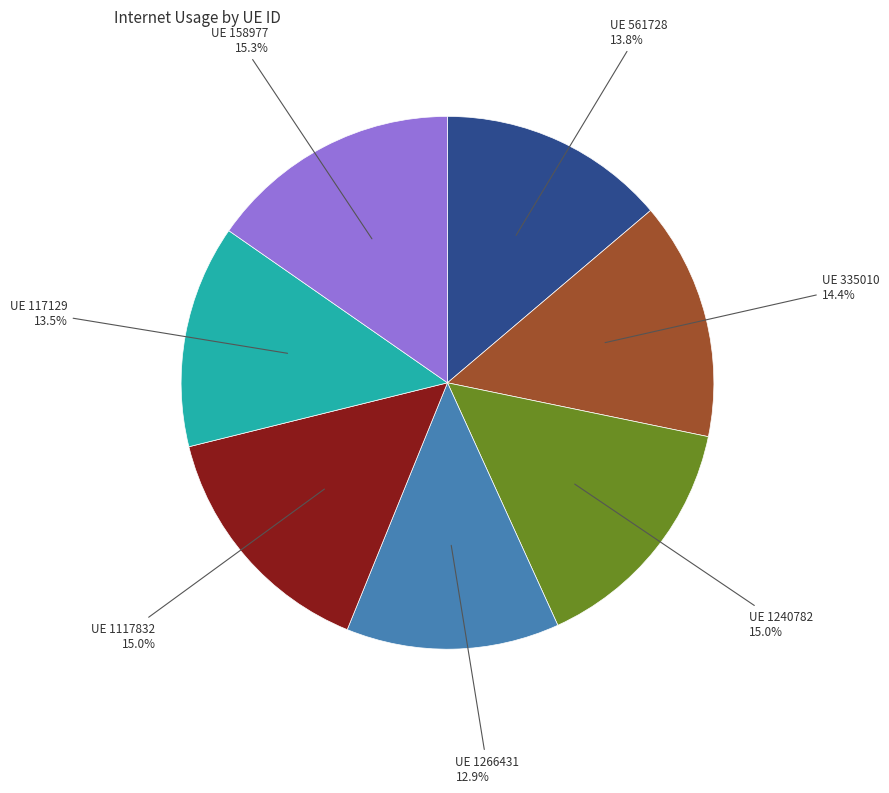

Is there a majority slice in this chart?

No